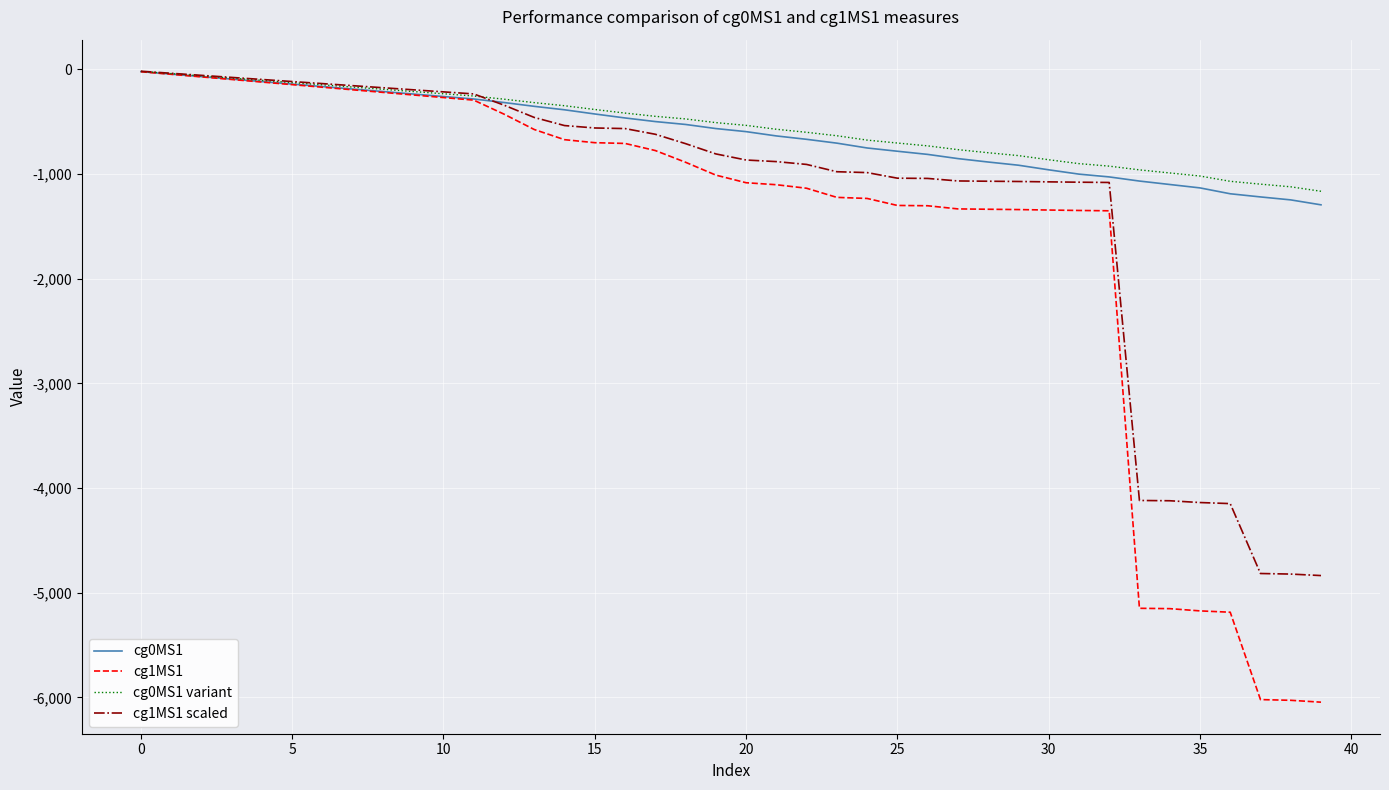

What is the difference between the maximum and second lowest values in the cg0MS1 series?

1224.7